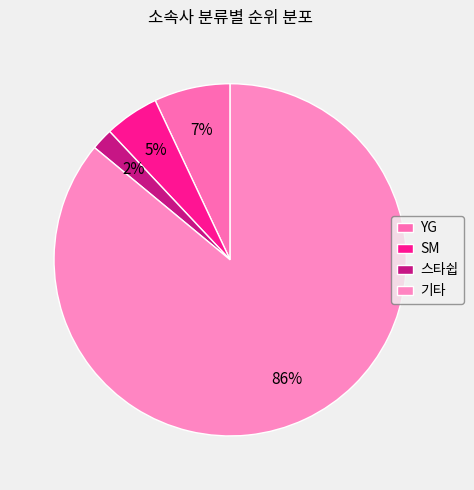

Between SM and 기타, which is larger?

기타